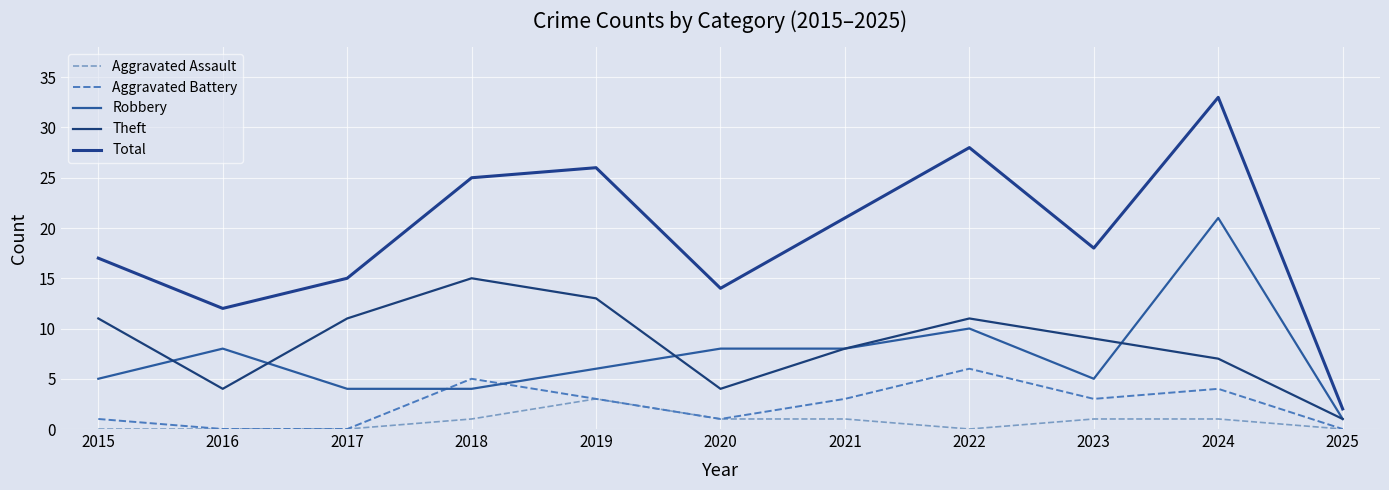

What are all the series names shown in the legend?

Aggravated Assault, Aggravated Battery, Robbery, Theft, Total